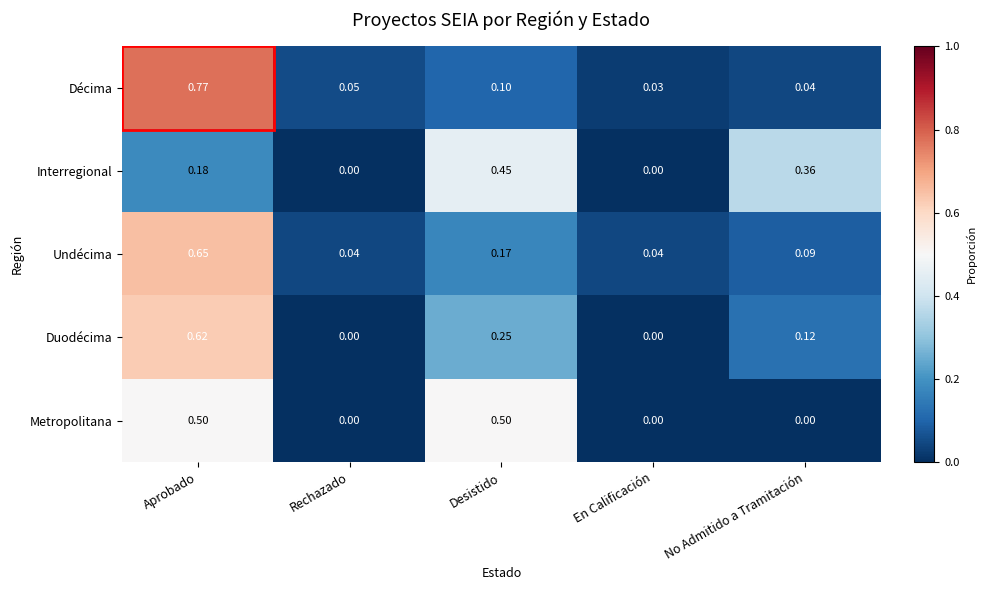

At which category is the sum across all series the highest?

Aprobado